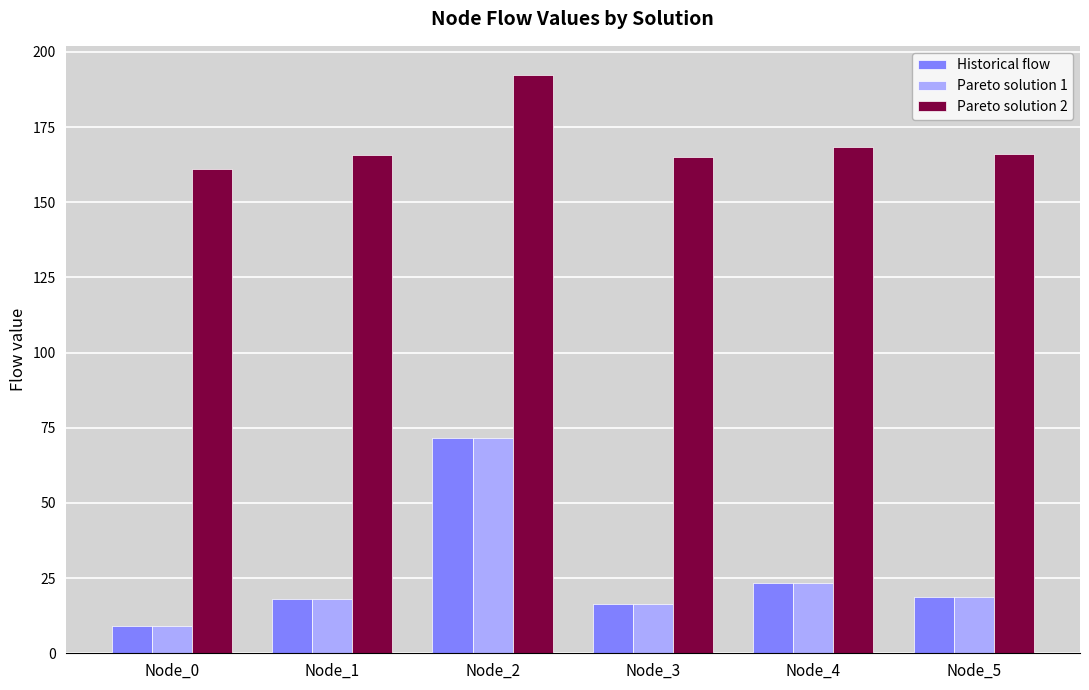

What is the value of the Pareto solution 1 bar at the 3rd from the left?

71.5